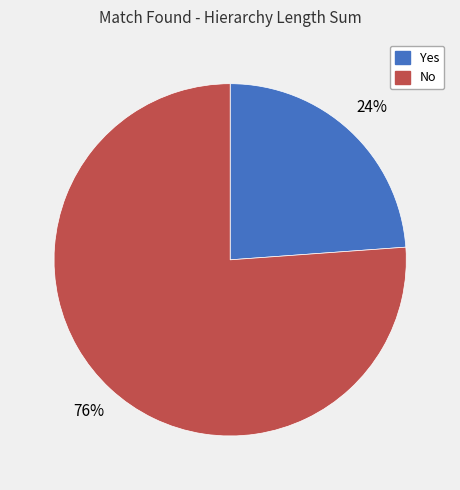

True or false: No accounts for 76% of the total.

True